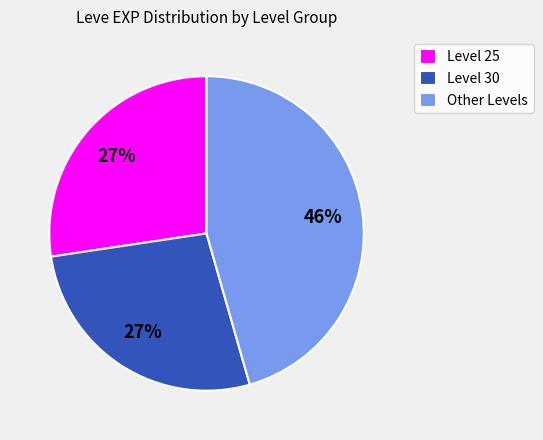

To the nearest percent, what percentage of the pie is Level 30?

27%